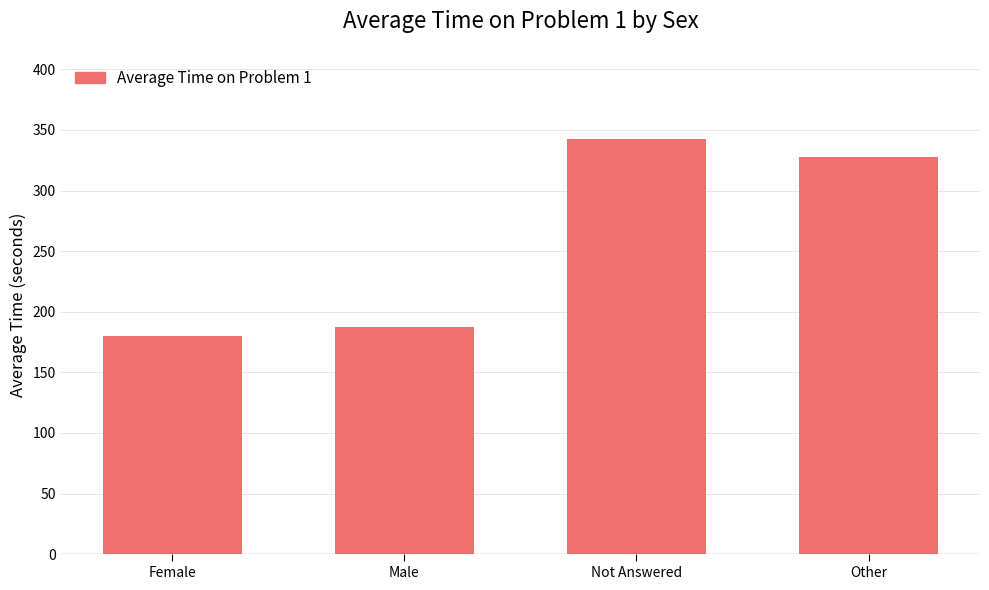

How many values are below 328?

2